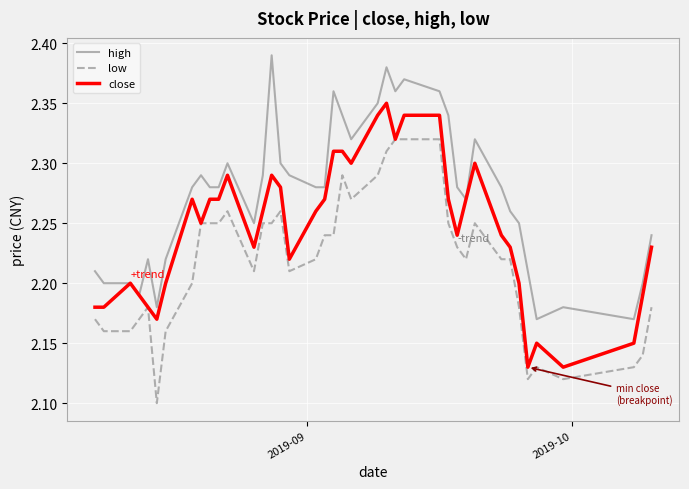

Which series has the largest total across all categories?

high